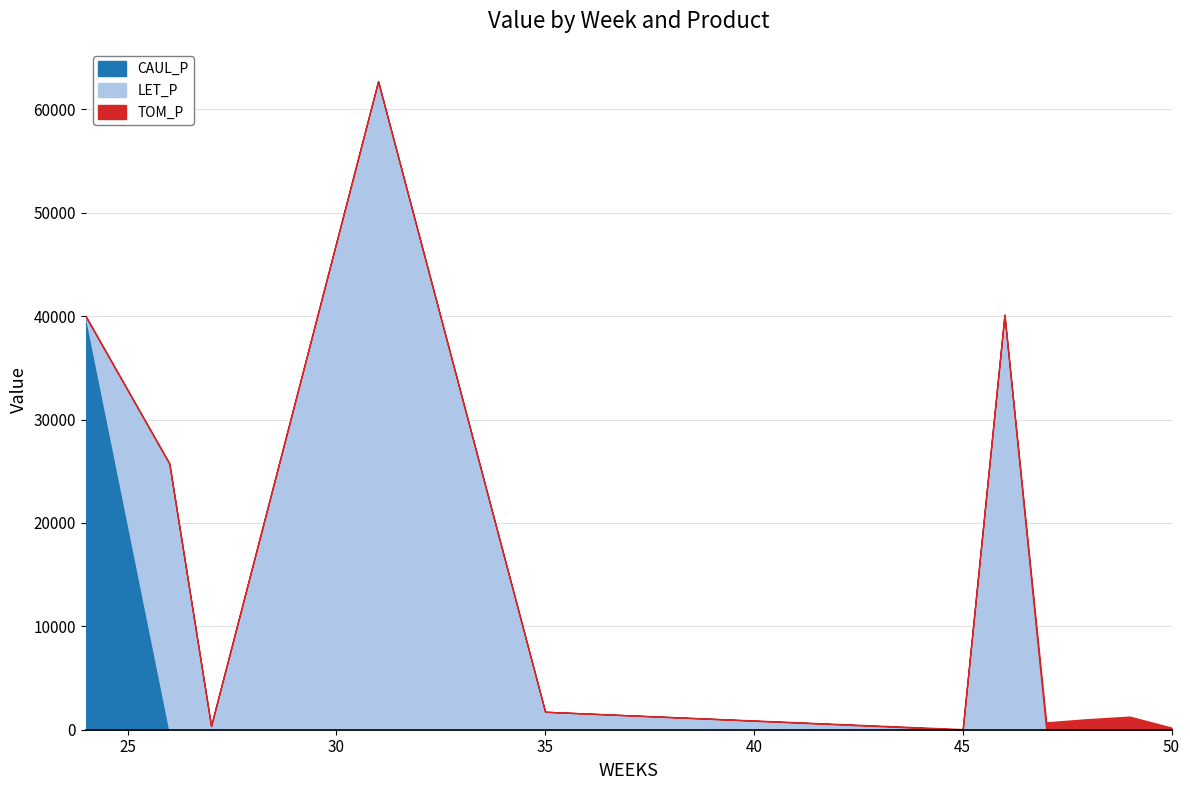

Where does the TOM_P series first go above 57?

45